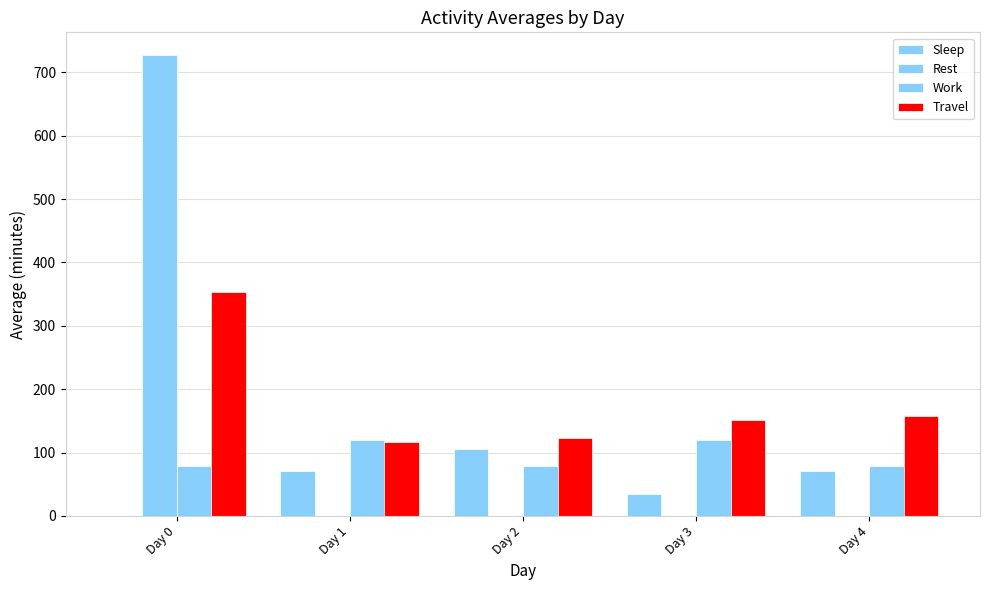

How many distinct data groups are displayed?

4